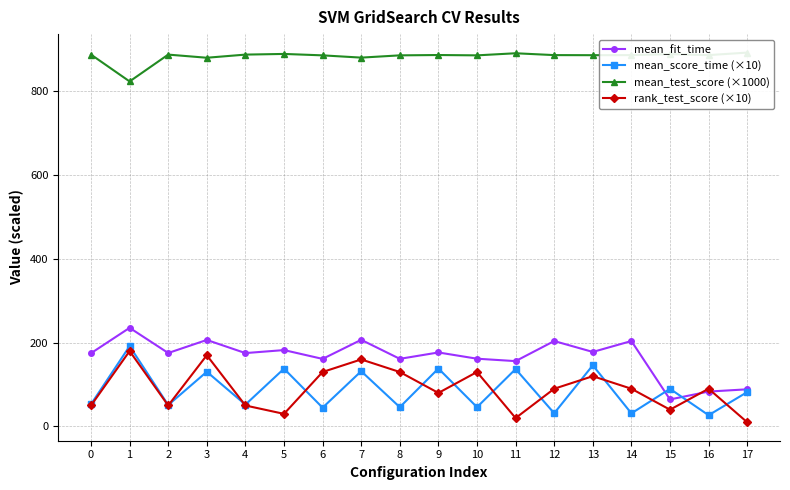

How many times do rank_test_score (×10) and mean_fit_time cross each other?

2